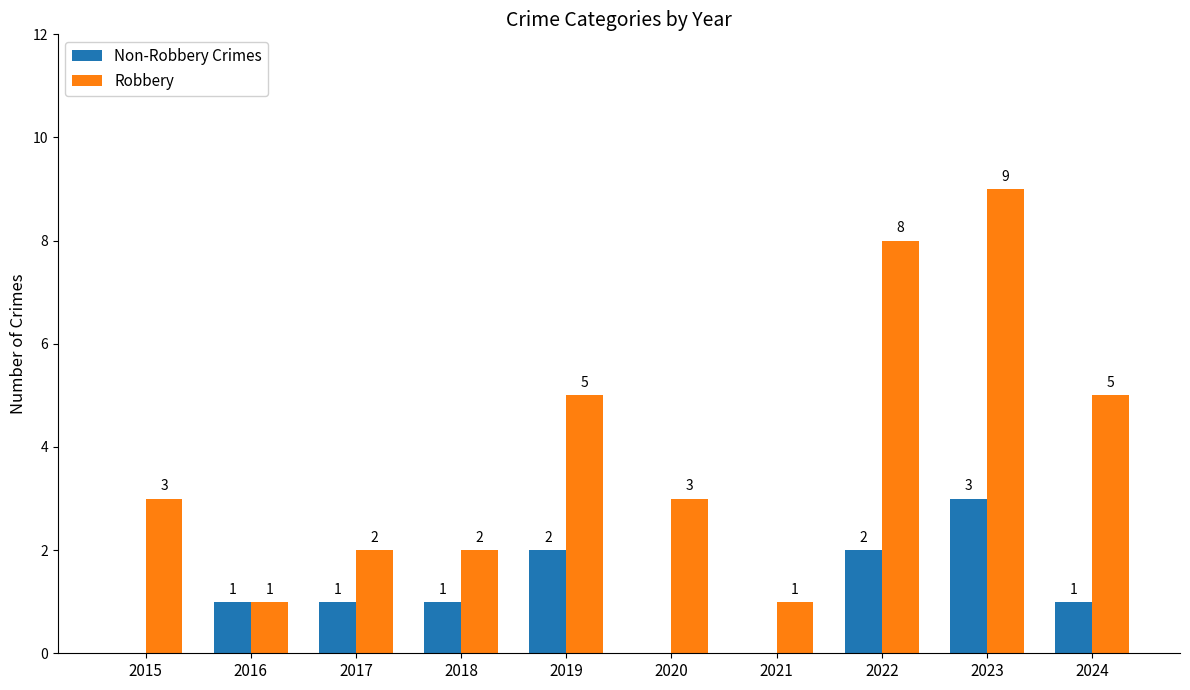

What are all the series names shown in the legend?

Non-Robbery Crimes, Robbery